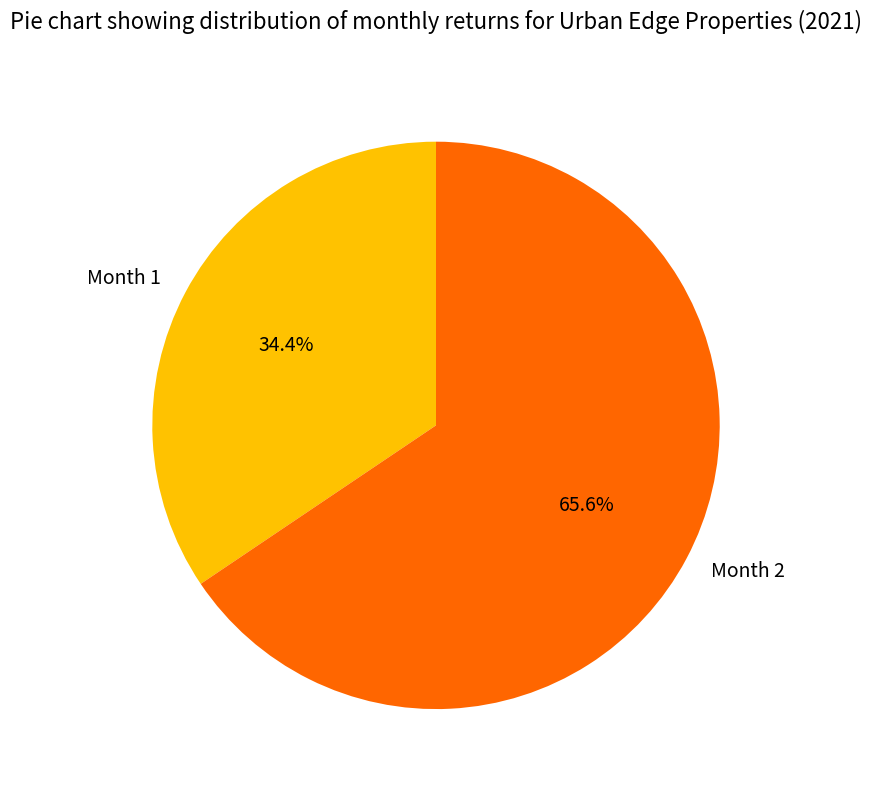

How many segments does this pie chart have?

2